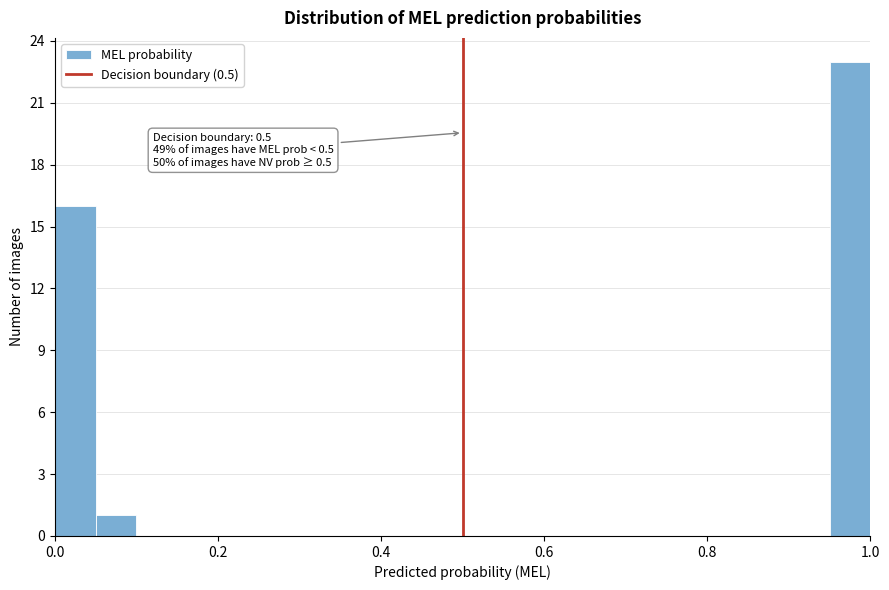

Around what value on the x-axis is the tallest bar? Give the approximate position of its centre, as read against the axis.

0.98